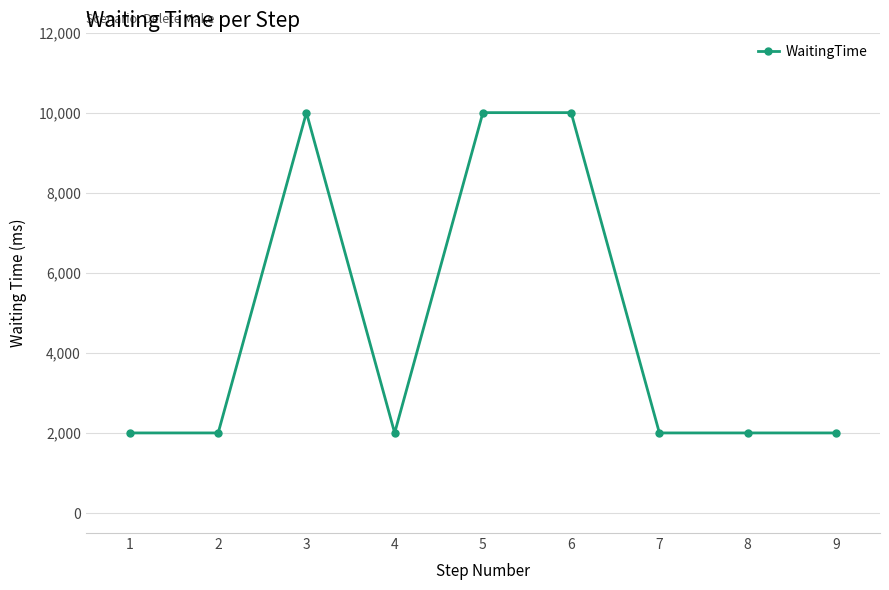

How many categories are shown in the chart?

9